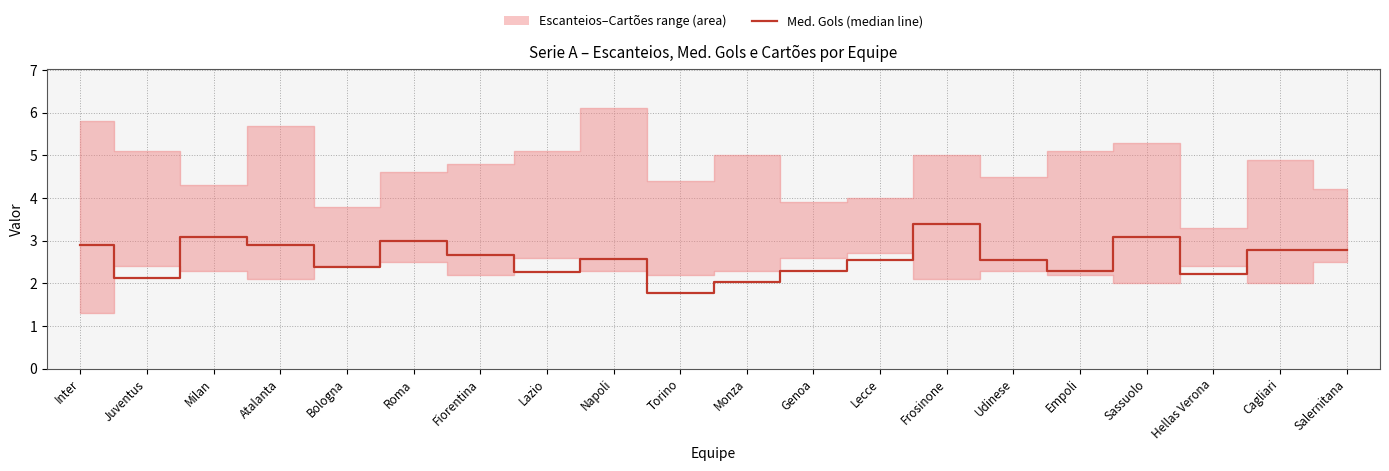

Where does the data first go above 2?

Inter